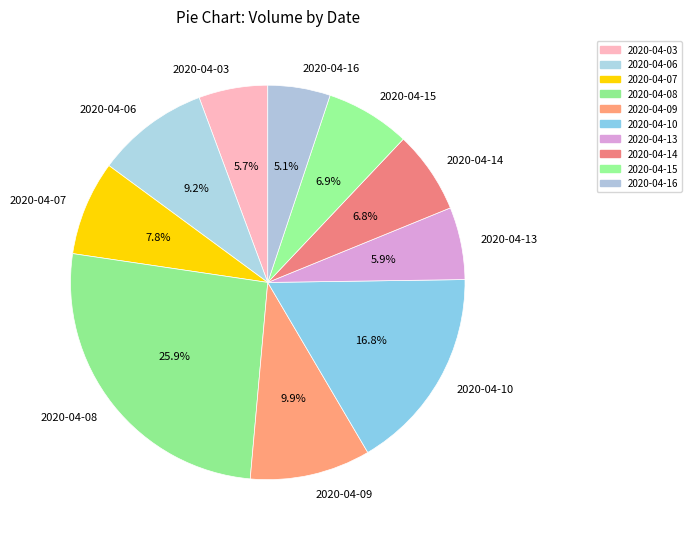

What is the ratio of the value at 2020-04-06 to the value at 2020-04-09?

0.9